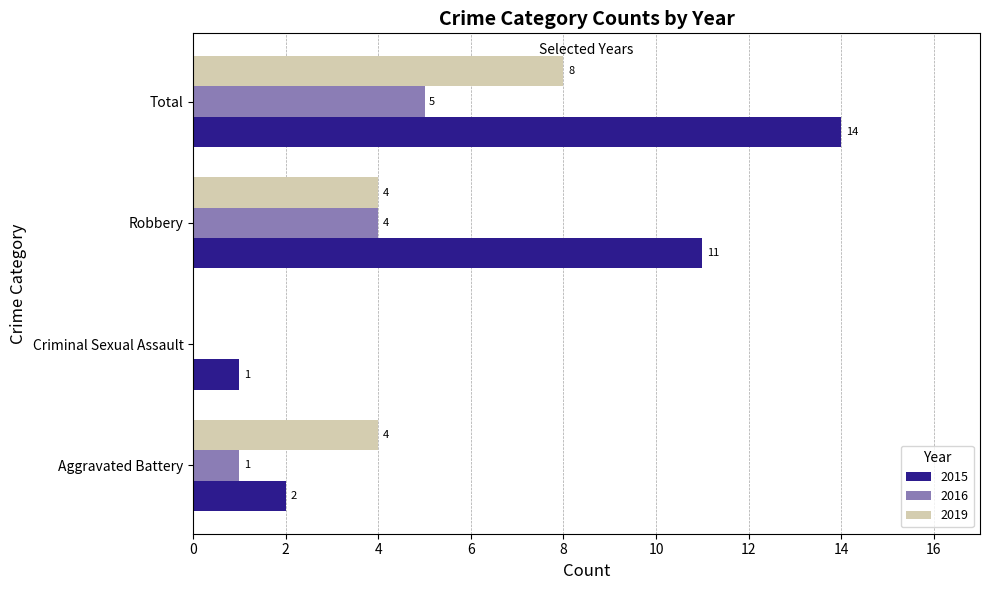

The 2015 series shows 19 at Robbery. True or false?

False